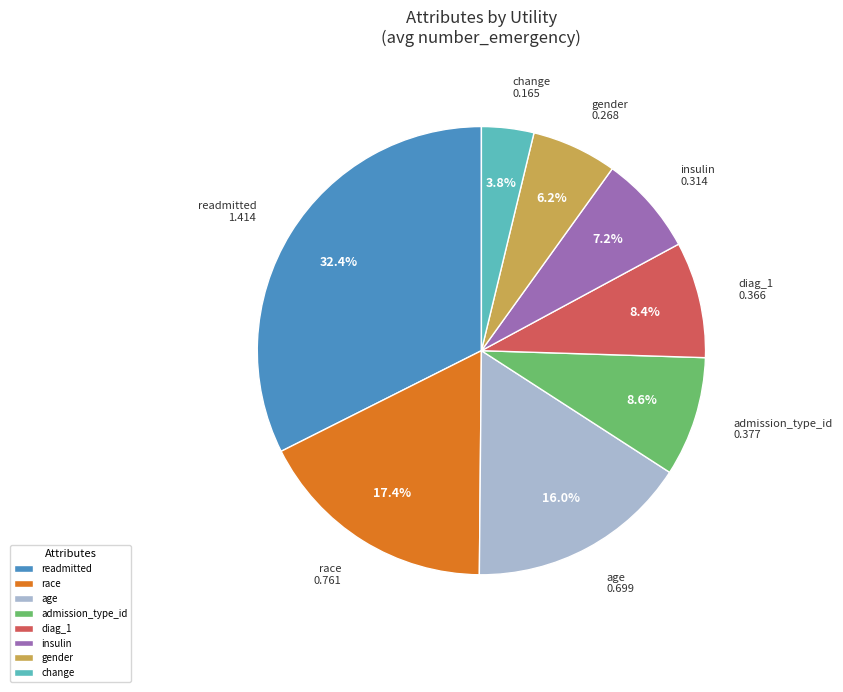

Is it true that gender is 1% of the pie?

False